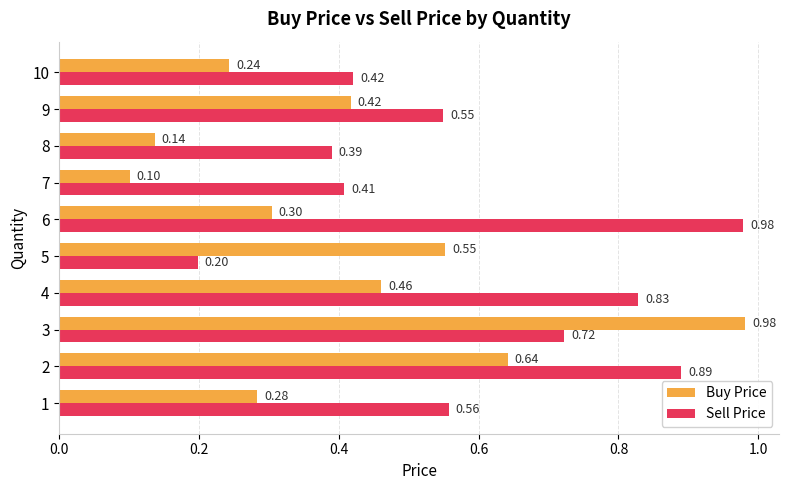

Which series has the widest spread of values?

Buy Price